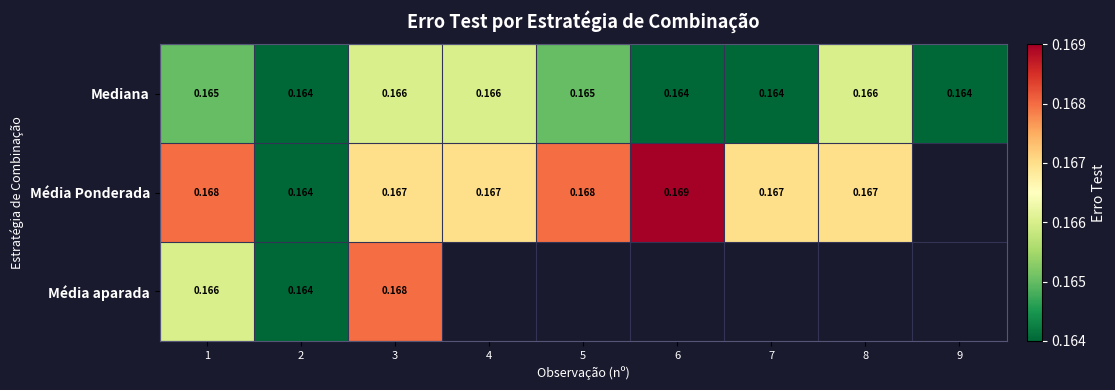

Between 4 and 3, which is larger?

4